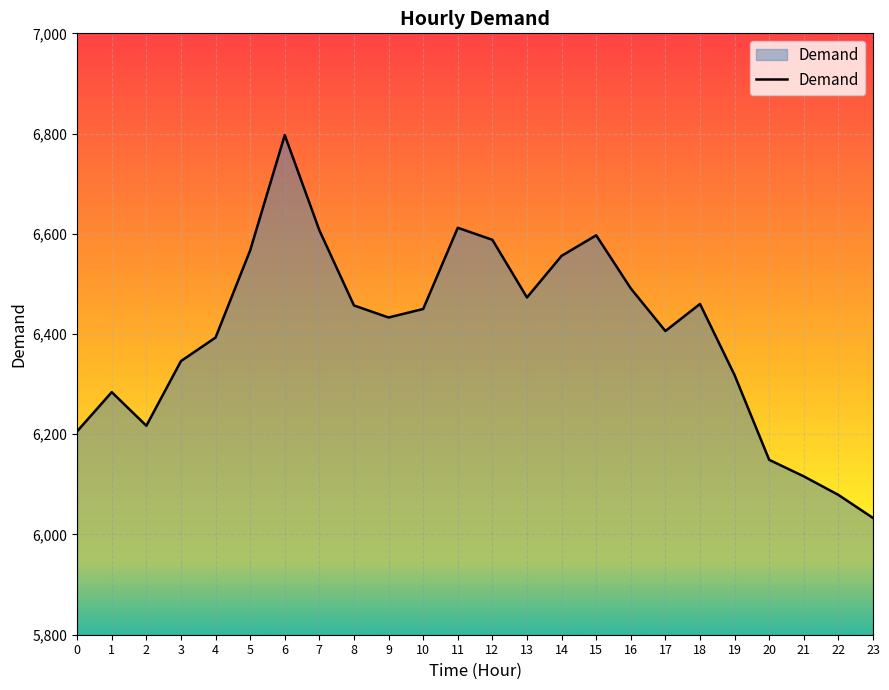

Where is the first local maximum?

1